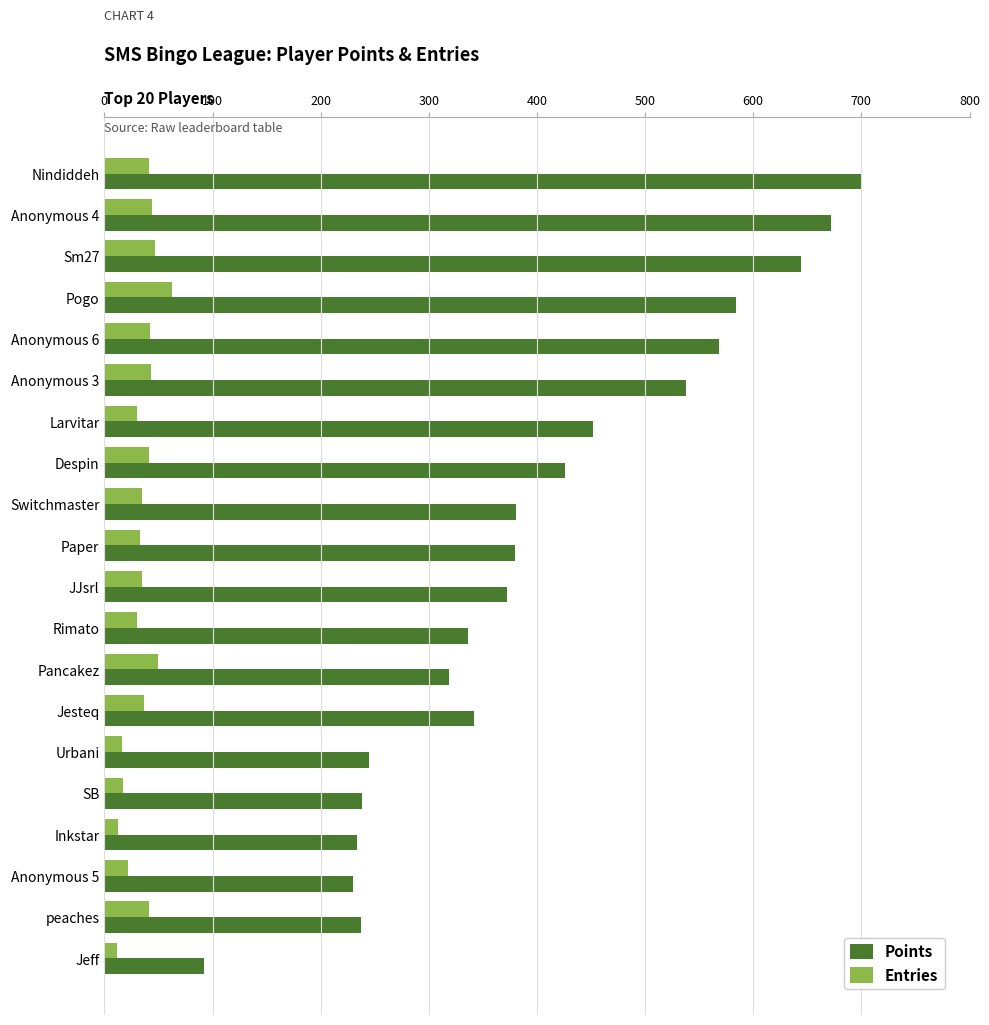

How many series are shown in this chart?

2